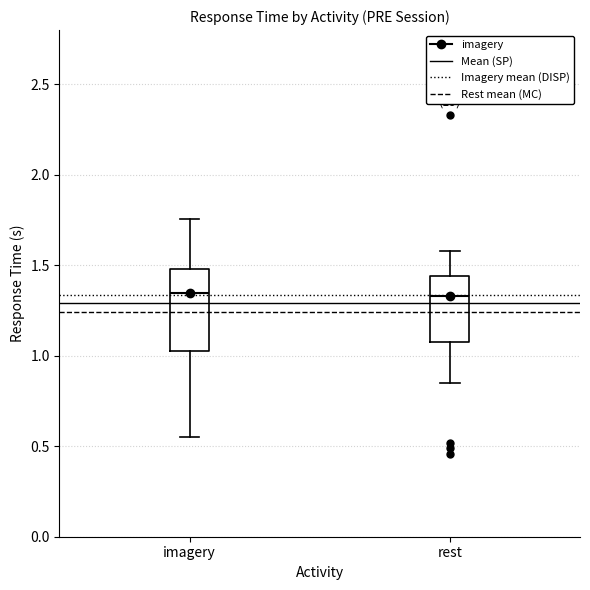

Which box is the tallest, from its lower edge to its upper edge?

imagery